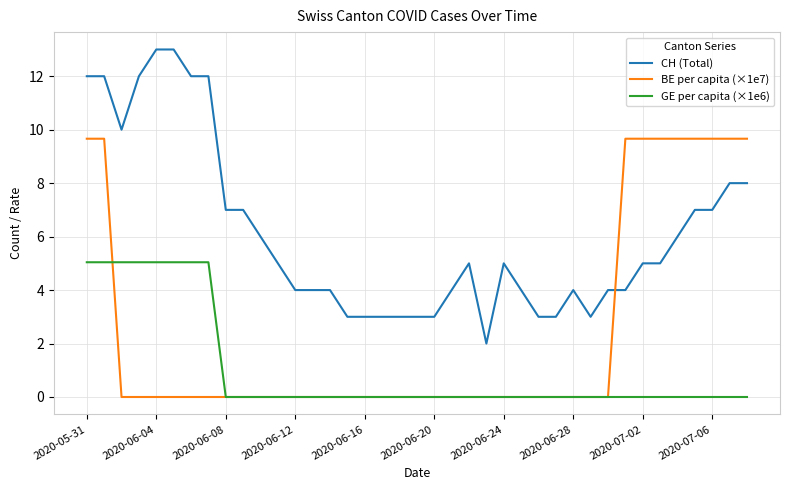

Which series has the largest total across all categories?

CH (Total)